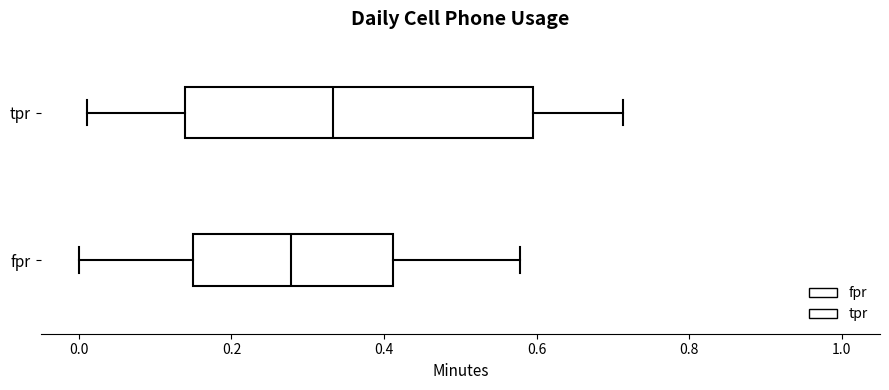

Reading bottom to top, transcribe this box plot: for each box, give where its median line is, the range the box spans, and where its two whiskers end, as read against the x-axis. The values are not printed on the chart, so give them approximately, as read against the axis.

fpr: median 0.28, box 0.16 to 0.42, whiskers 0.00 to 0.58
tpr: median 0.34, box 0.14 to 0.60, whiskers 0.02 to 0.72